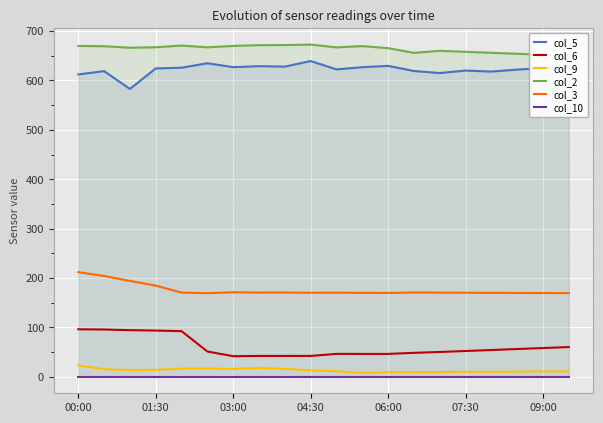

What is the total value across all series at 16?

1507.8